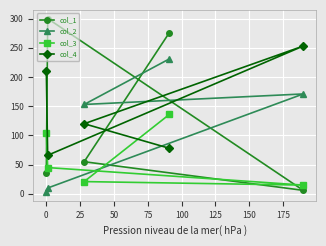

How many interior local peaks does the col_4 series have?

1